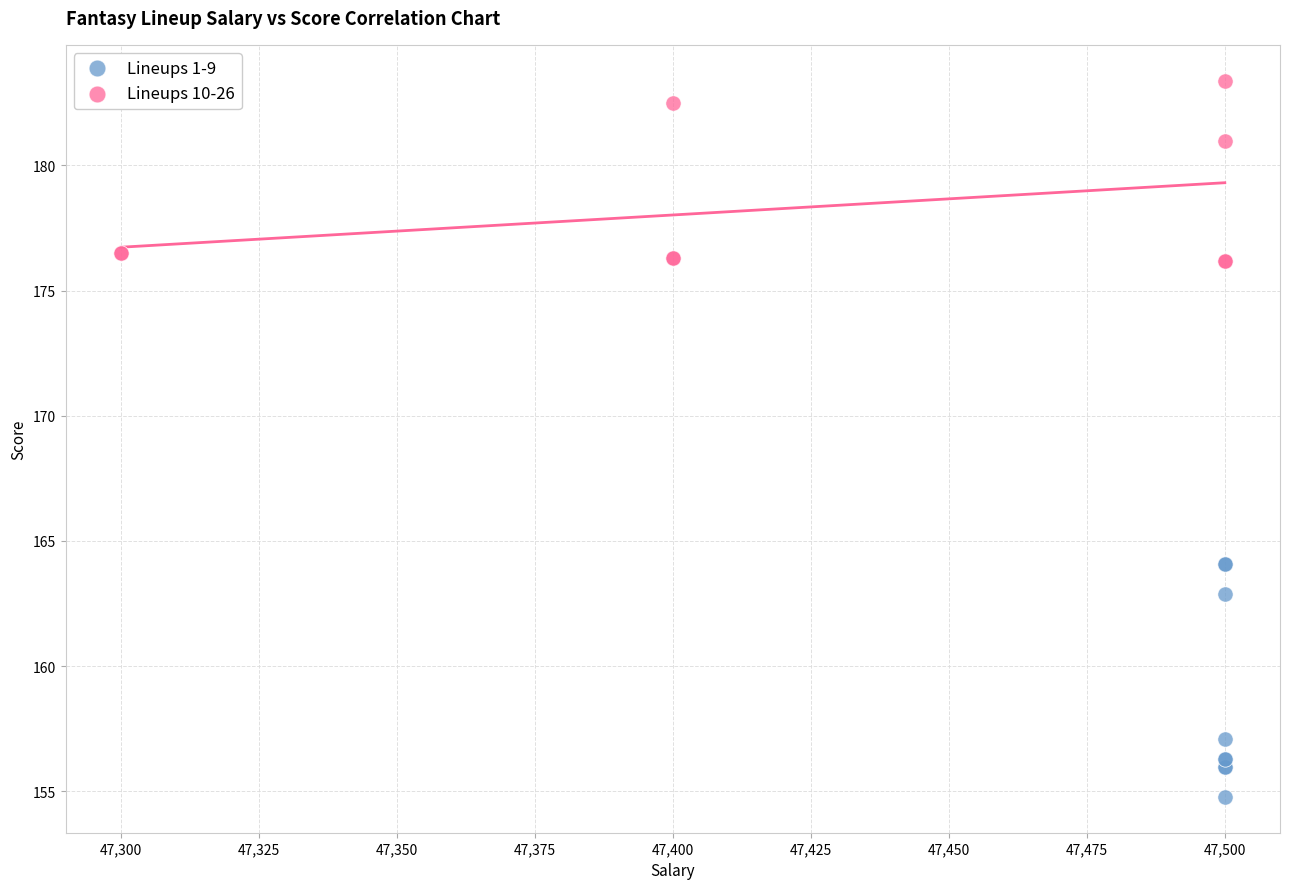

Which series reaches the minimum Y coordinate?

Lineups 1-9